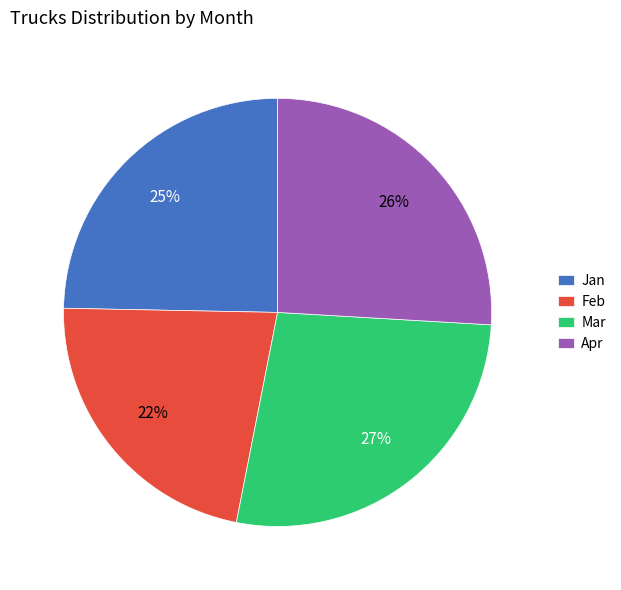

How many segments does this pie chart have?

4